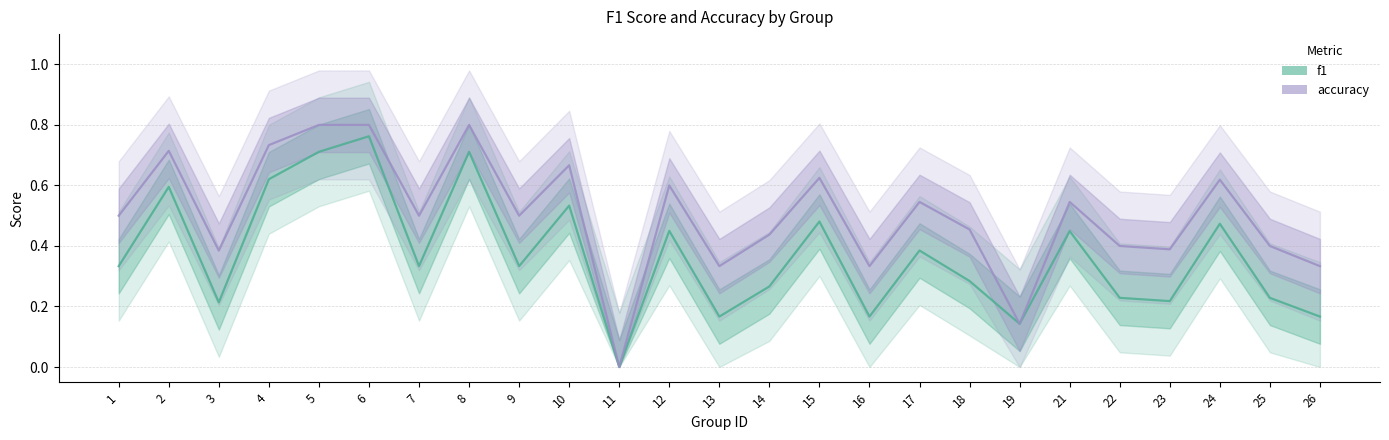

Which series has the widest spread of values?

accuracy